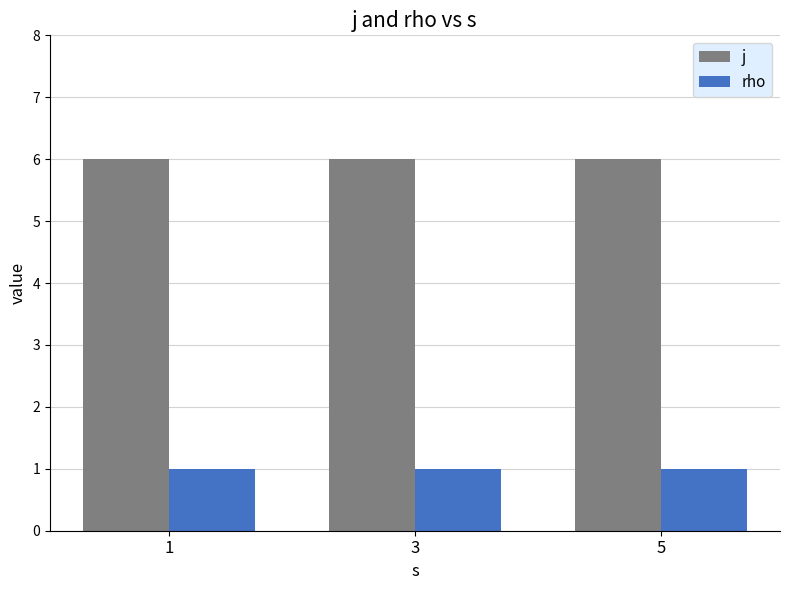

What is the highest value of the j series?

6